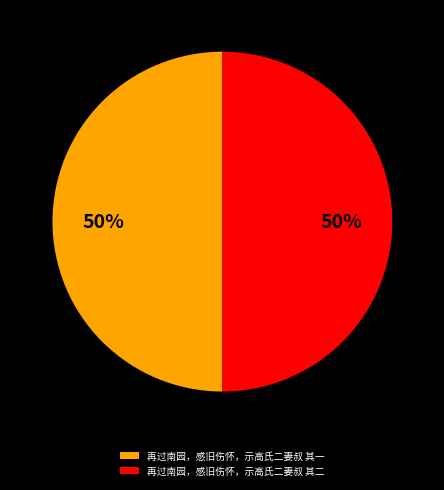

Count the number of slices in the pie.

2